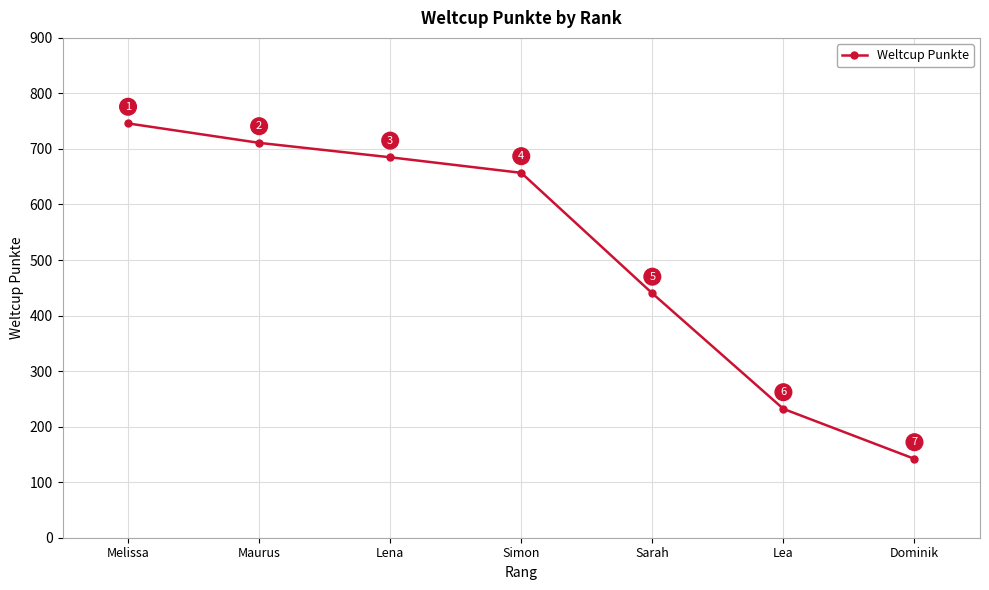

What is the label of the 3rd point from the right?

Sarah